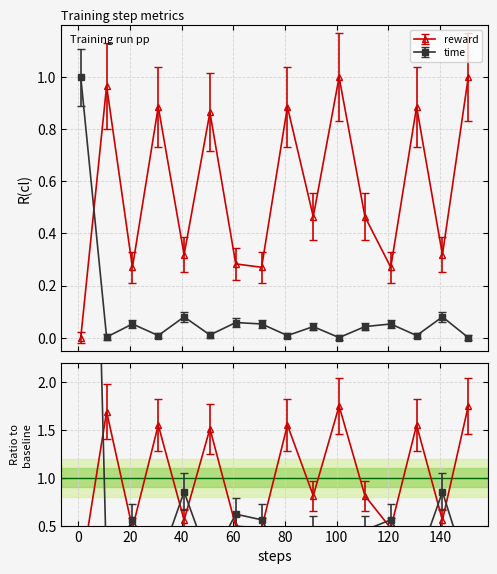

How many values in delta are above zero?

14